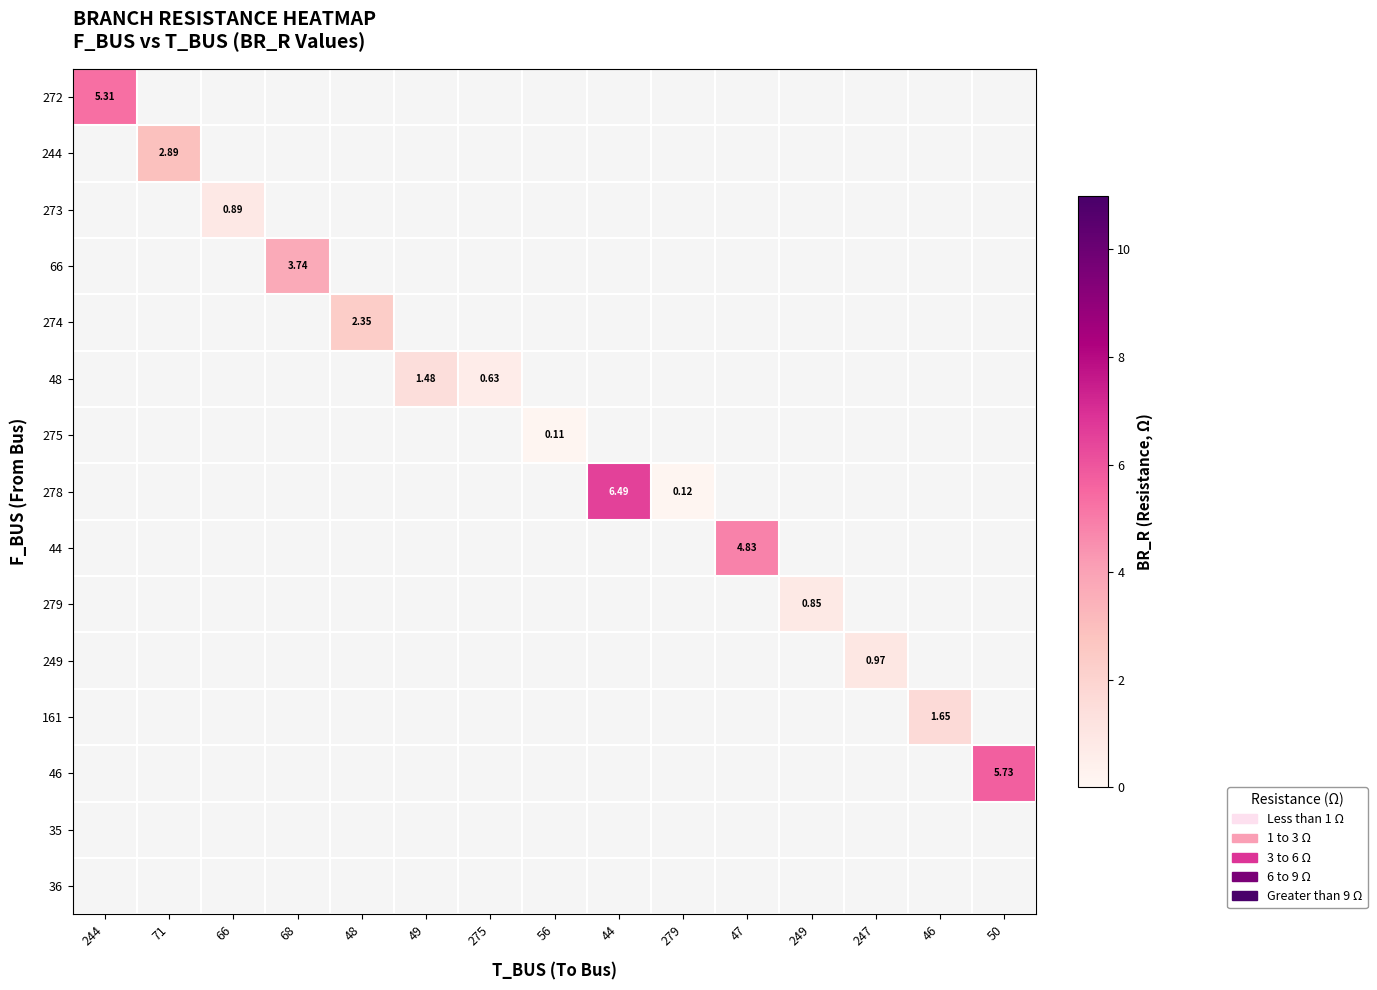

Which label corresponds to the largest value in the chart?

44